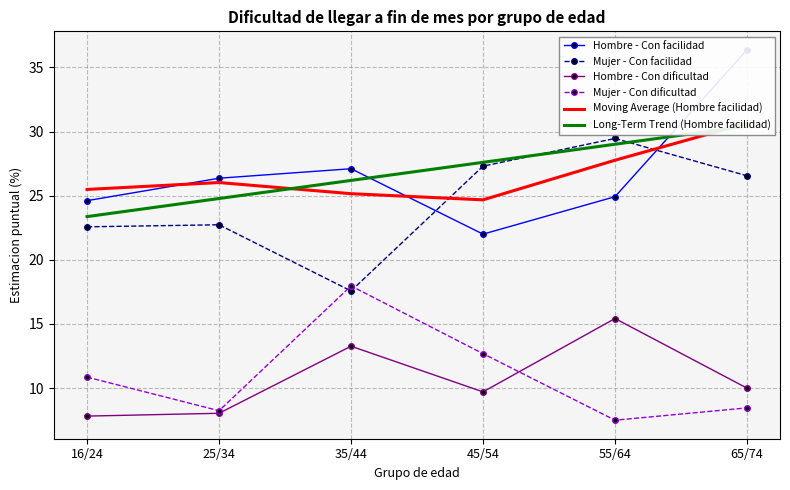

Which label corresponds to the largest value in the chart?

65/74